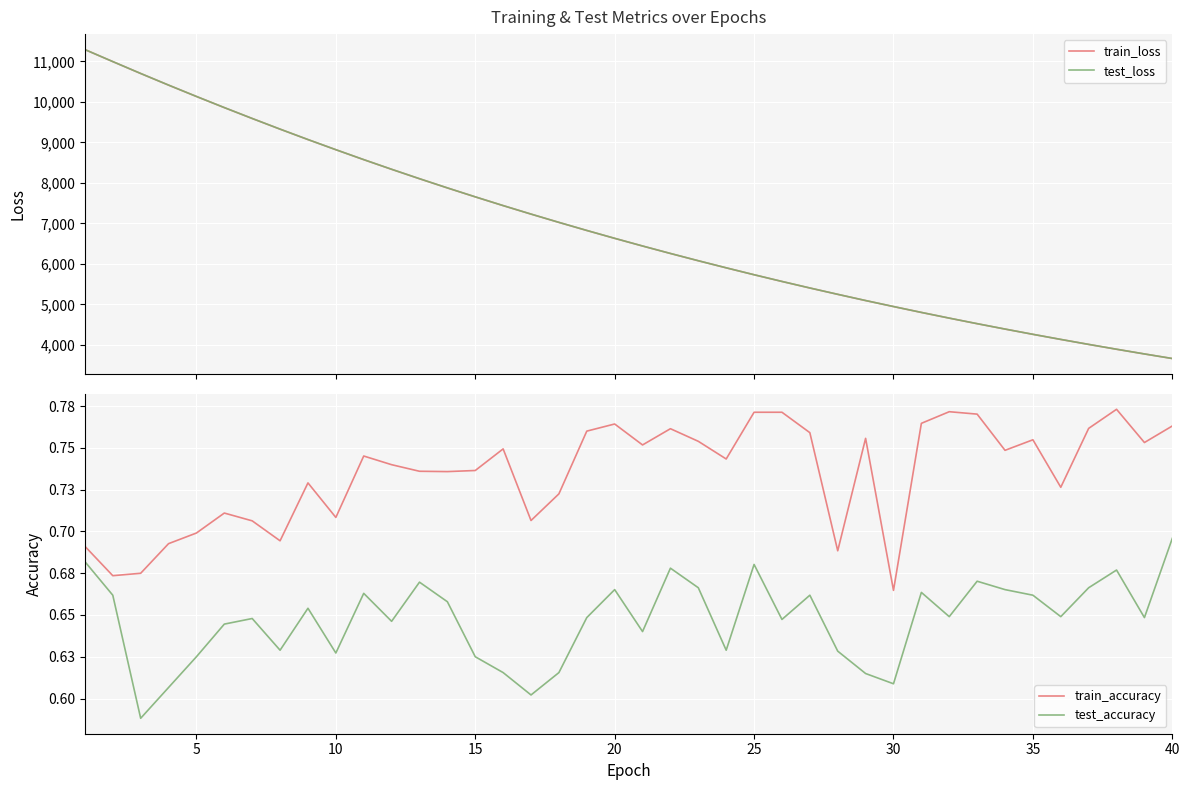

What is the lowest value of the train_loss series?

3664.8